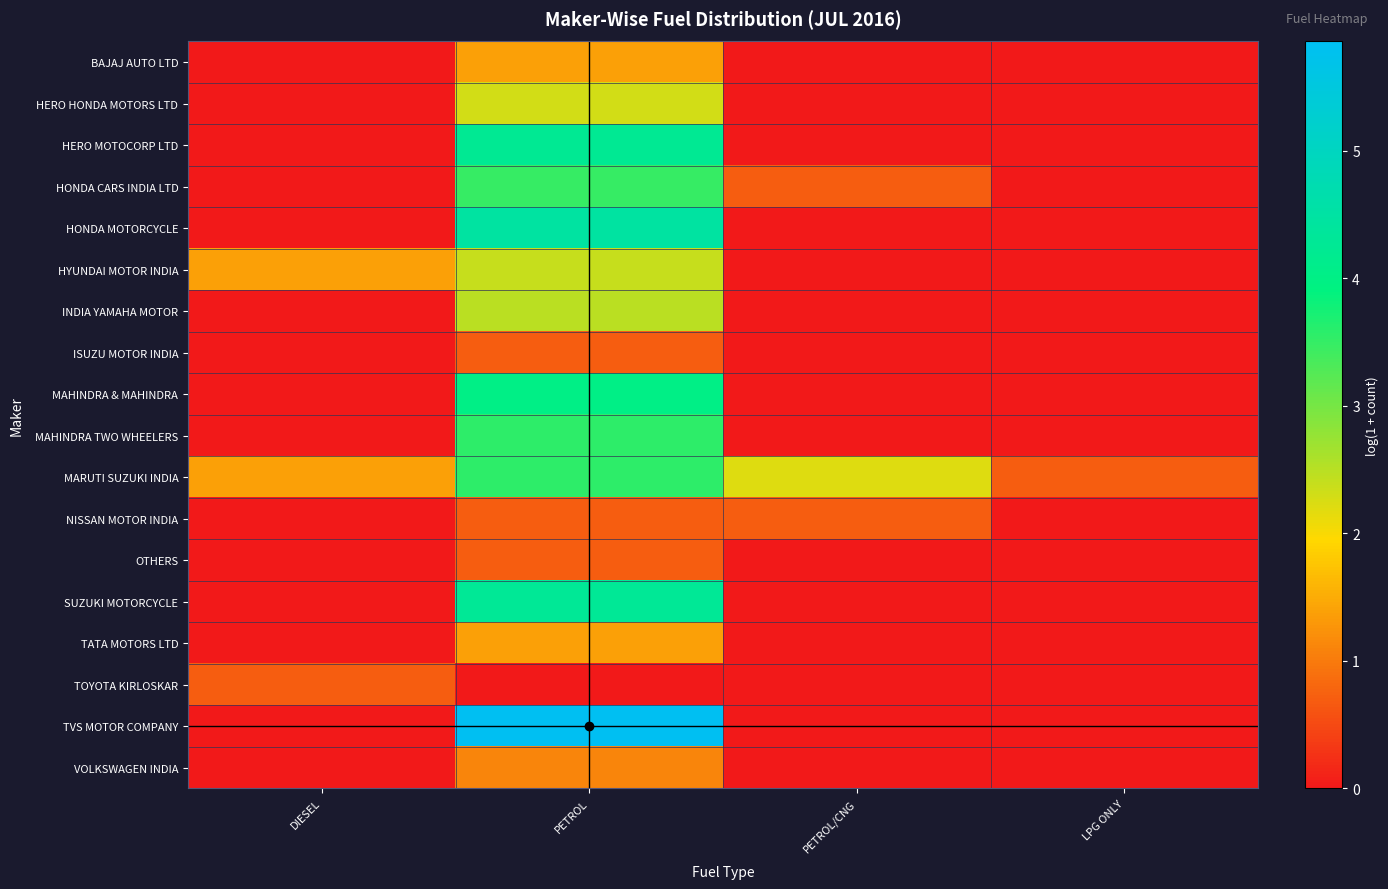

Reading left to right, extract all data points from this chart.

BAJAJ AUTO LTD: DIESEL=0.0	PETROL=1.4	PETROL/CNG=0.0	LPG ONLY=0.0
HERO HONDA MOTORS LTD: DIESEL=0.0	PETROL=2.3	PETROL/CNG=0.0	LPG ONLY=0.0
HERO MOTOCORP LTD: DIESEL=0.0	PETROL=4.2	PETROL/CNG=0.0	LPG ONLY=0.0
HONDA CARS INDIA LTD: DIESEL=0.0	PETROL=3.5	PETROL/CNG=0.7	LPG ONLY=0.0
HONDA MOTORCYCLE: DIESEL=0.0	PETROL=4.5	PETROL/CNG=0.0	LPG ONLY=0.0
HYUNDAI MOTOR INDIA: DIESEL=1.4	PETROL=2.4	PETROL/CNG=0.0	LPG ONLY=0.0
INDIA YAMAHA MOTOR: DIESEL=0.0	PETROL=2.5	PETROL/CNG=0.0	LPG ONLY=0.0
ISUZU MOTOR INDIA: DIESEL=0.0	PETROL=0.7	PETROL/CNG=0.0	LPG ONLY=0.0
MAHINDRA & MAHINDRA: DIESEL=0.0	PETROL=4.0	PETROL/CNG=0.0	LPG ONLY=0.0
MAHINDRA TWO WHEELERS: DIESEL=0.0	PETROL=3.6	PETROL/CNG=0.0	LPG ONLY=0.0
MARUTI SUZUKI INDIA: DIESEL=1.4	PETROL=3.6	PETROL/CNG=2.2	LPG ONLY=0.7
NISSAN MOTOR INDIA: DIESEL=0.0	PETROL=0.7	PETROL/CNG=0.7	LPG ONLY=0.0
OTHERS: DIESEL=0.0	PETROL=0.7	PETROL/CNG=0.0	LPG ONLY=0.0
SUZUKI MOTORCYCLE: DIESEL=0.0	PETROL=4.3	PETROL/CNG=0.0	LPG ONLY=0.0
TATA MOTORS LTD: DIESEL=0.0	PETROL=1.4	PETROL/CNG=0.0	LPG ONLY=0.0
TOYOTA KIRLOSKAR: DIESEL=0.7	PETROL=0.0	PETROL/CNG=0.0	LPG ONLY=0.0
TVS MOTOR COMPANY: DIESEL=0.0	PETROL=5.9	PETROL/CNG=0.0	LPG ONLY=0.0
VOLKSWAGEN INDIA: DIESEL=0.0	PETROL=1.1	PETROL/CNG=0.0	LPG ONLY=0.0